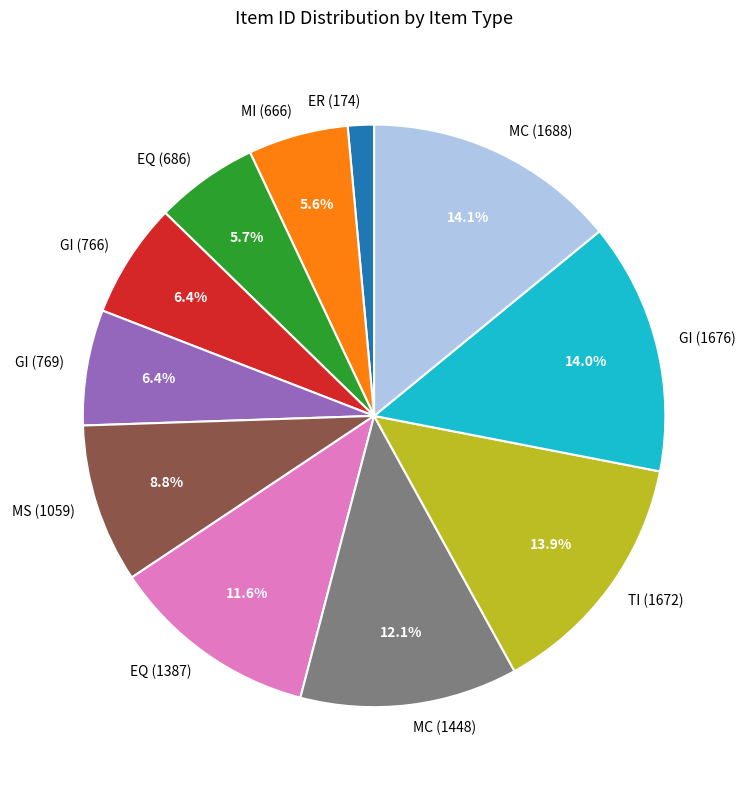

Count the number of slices in the pie.

11